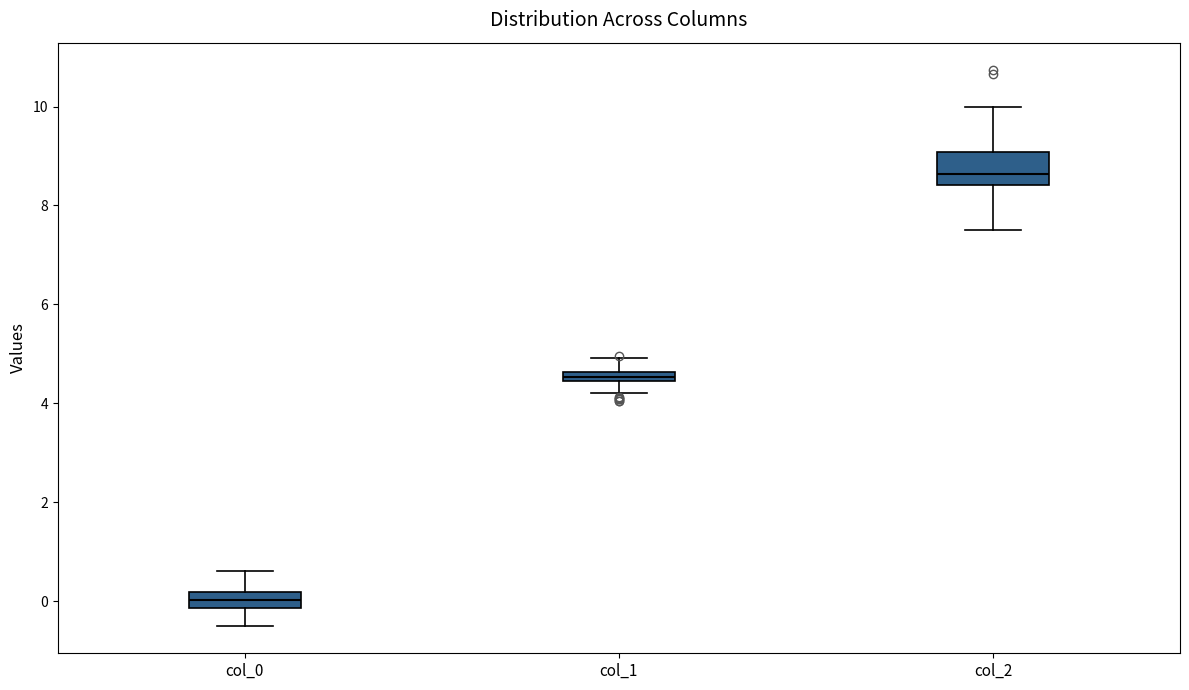

Where does the median line of the box for col_2 sit on the y-axis? The values are not printed on the chart, so give them approximately, as read against the axis.

8.6